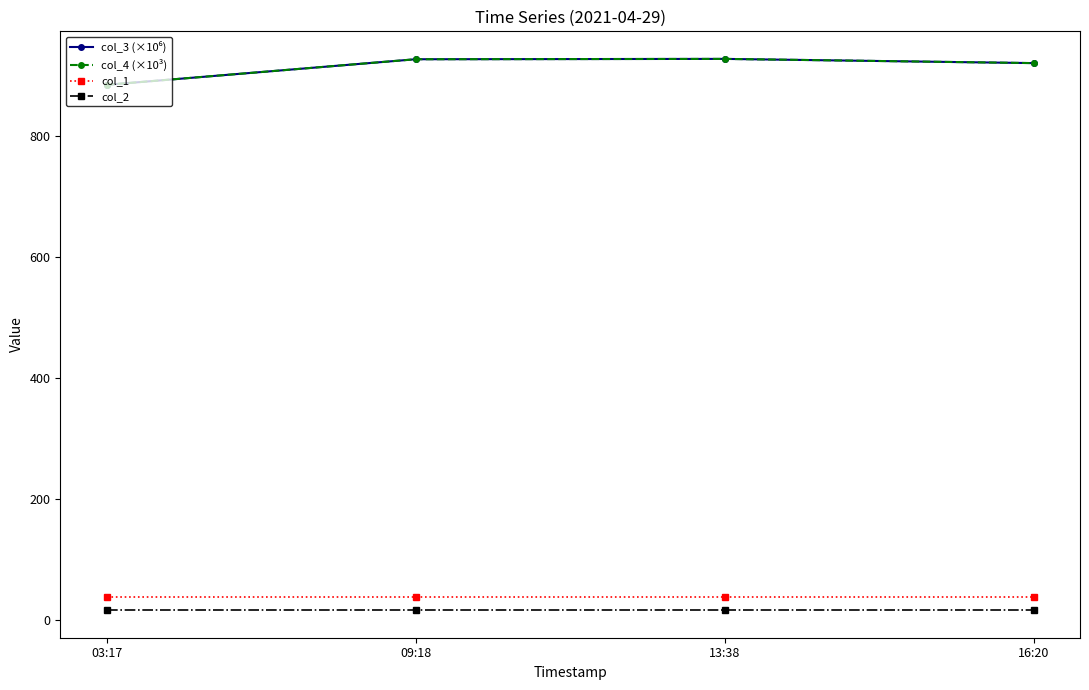

What is the value of the col_1 point at the 2nd from the left?

37.0